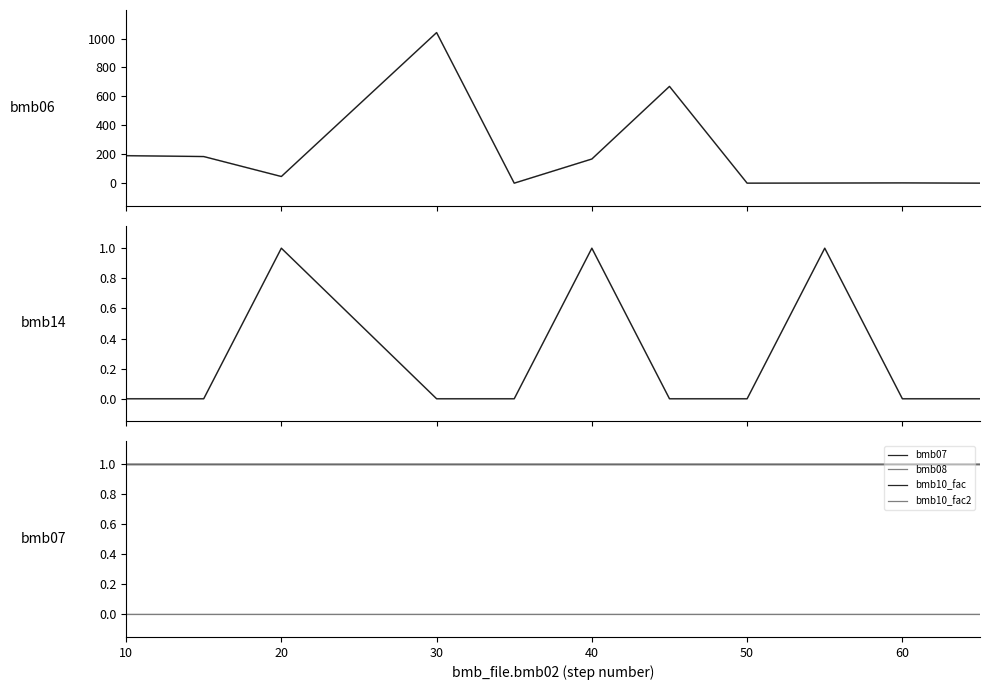

How many interior local peaks does the bmb14 series have?

3